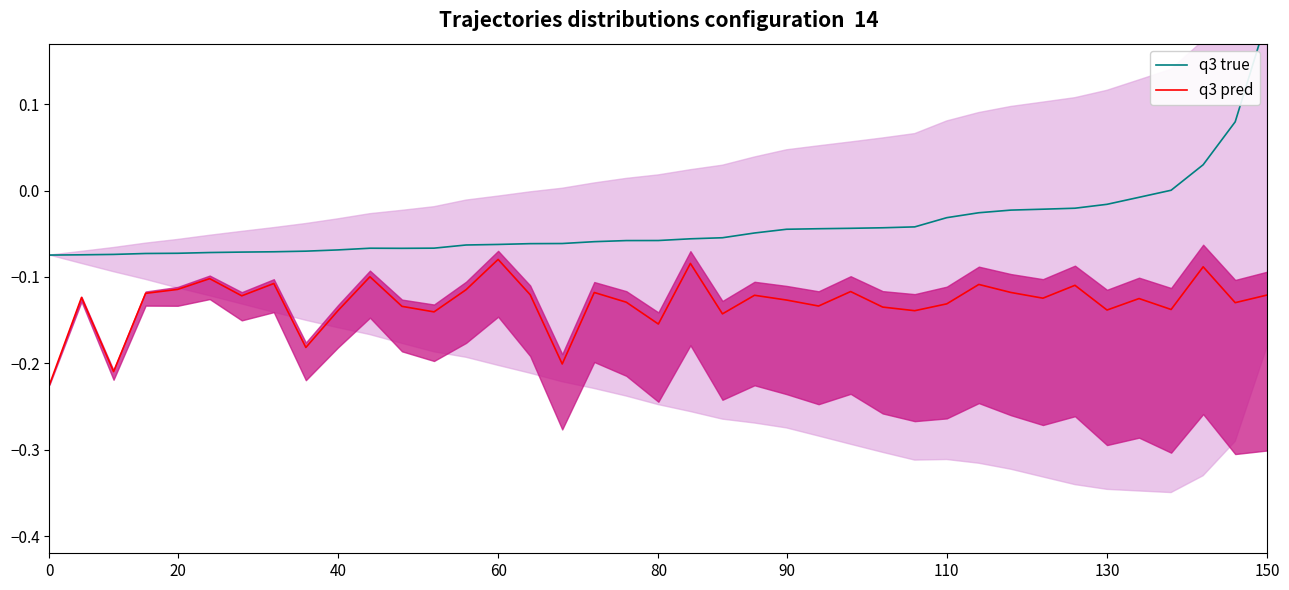

Is this an area chart (filled region under the line)?

No